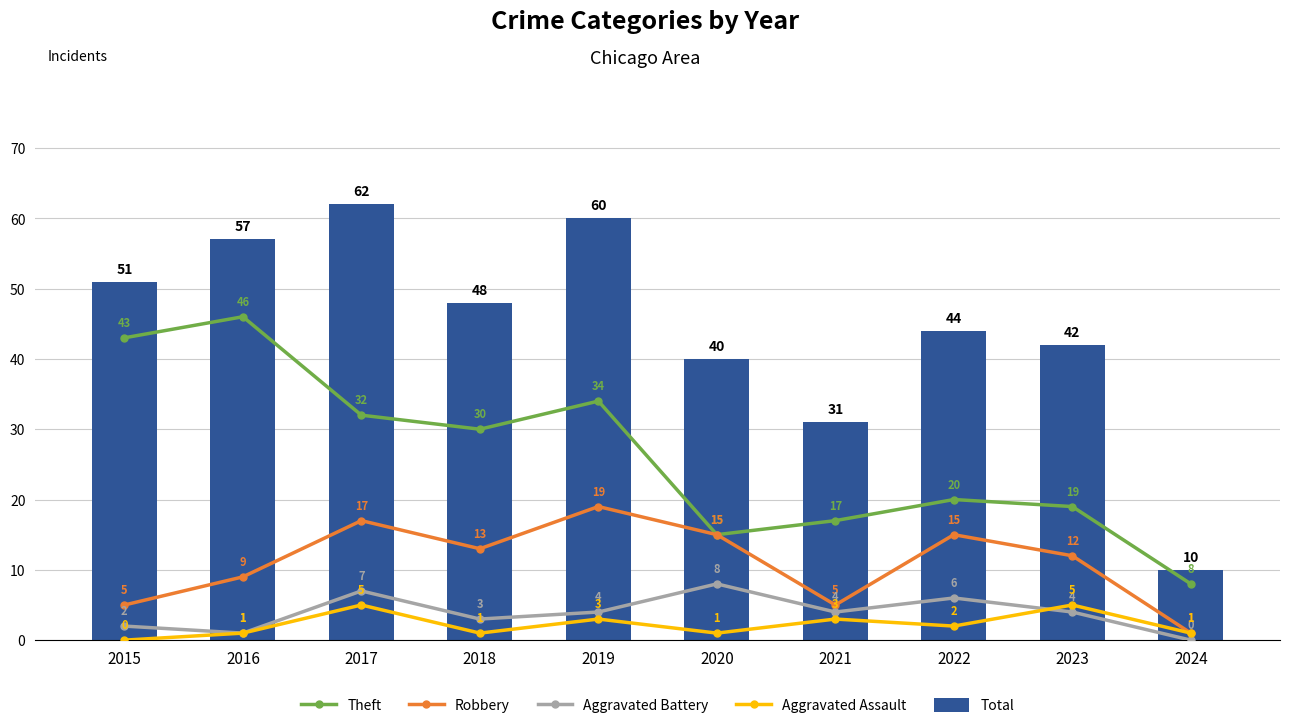

What is the value of the Aggravated Battery bar at the 8th from the left?

6